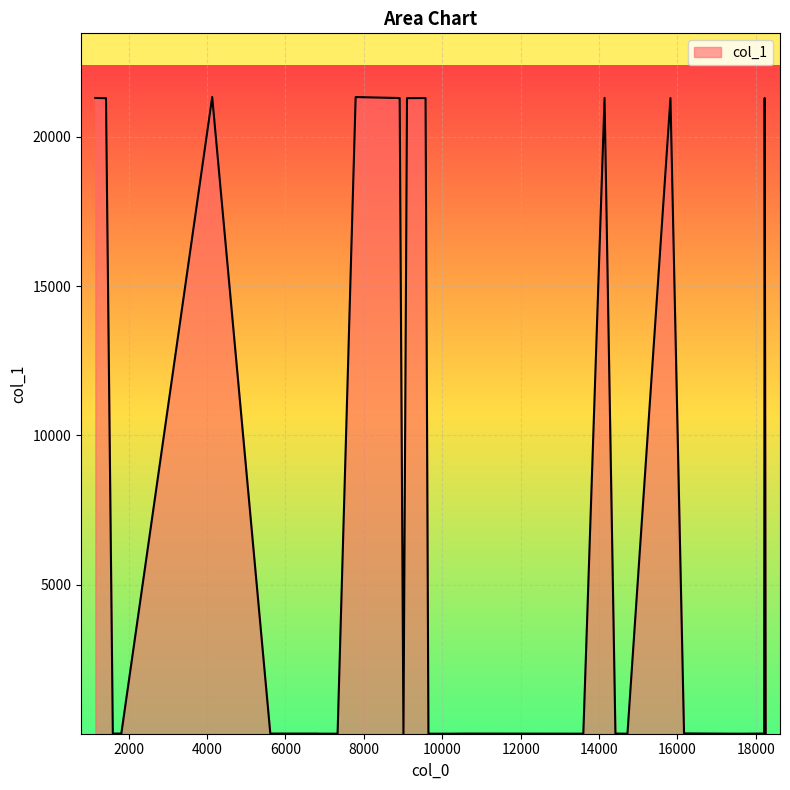

What is the maximum value shown in the chart?

21339